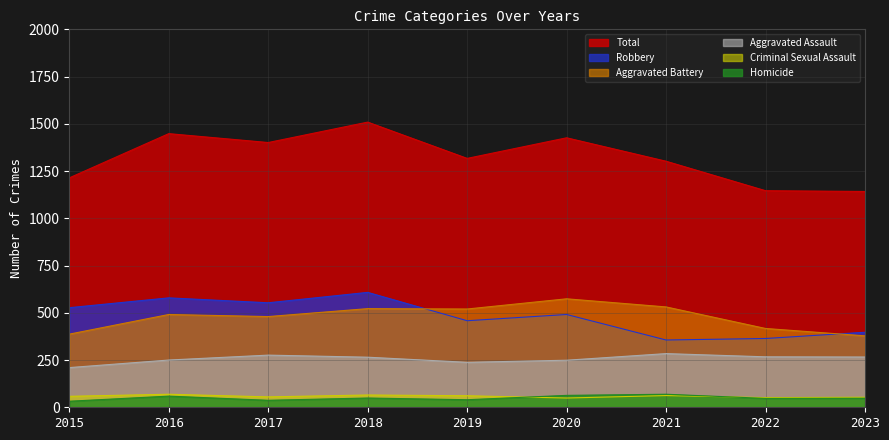

What are all the series names shown in the legend?

Total, Robbery, Aggravated Battery, Aggravated Assault, Criminal Sexual Assault, Homicide